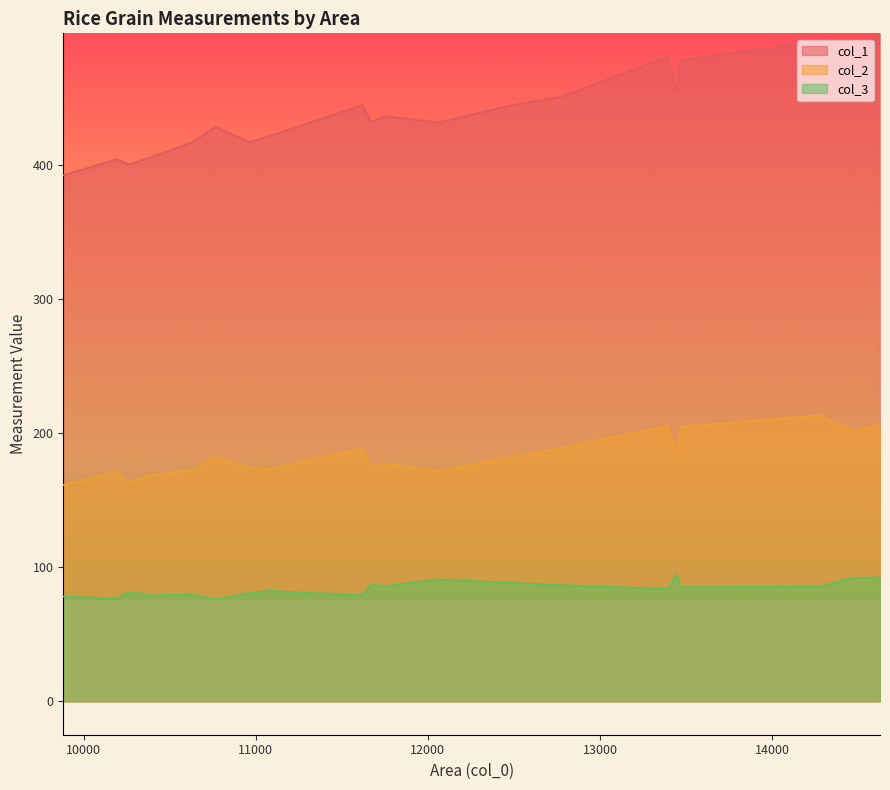

Which category has the lowest value in the col_2 series?

9882